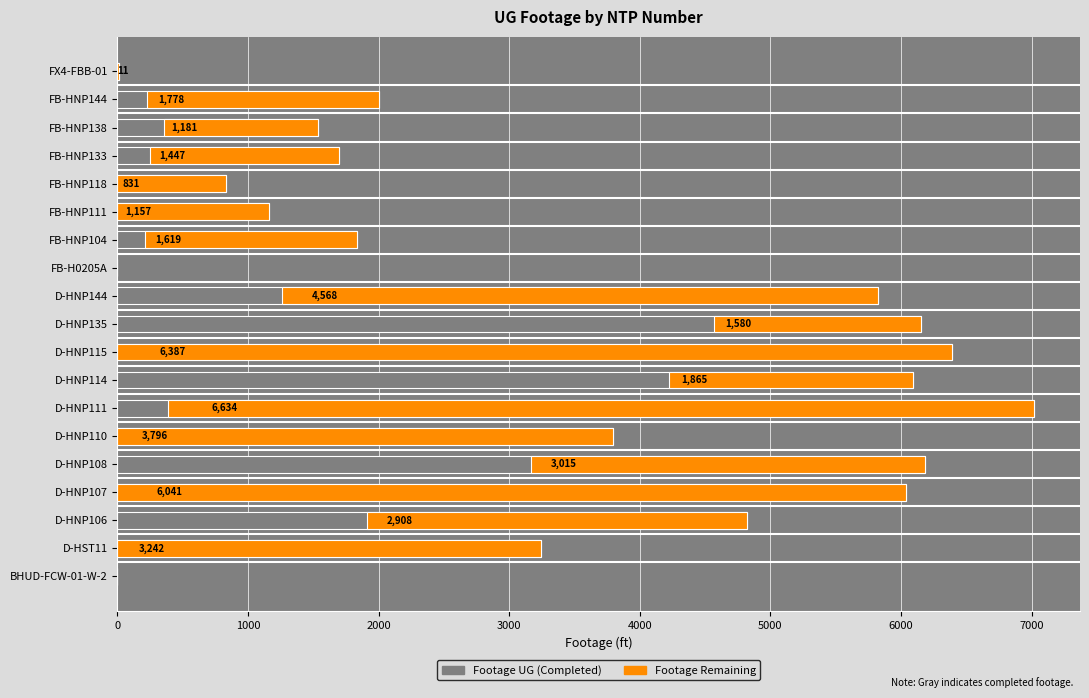

The value of Footage Remaining at FB-HNP111 is 1157. True or false?

True